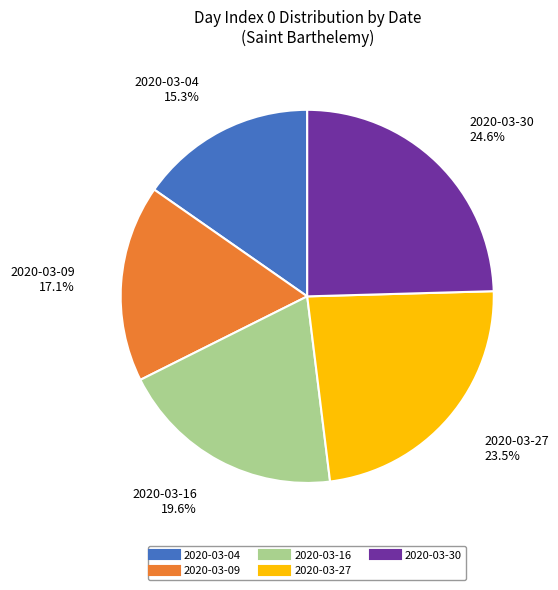

Is 2020-03-27 the majority of the pie?

No